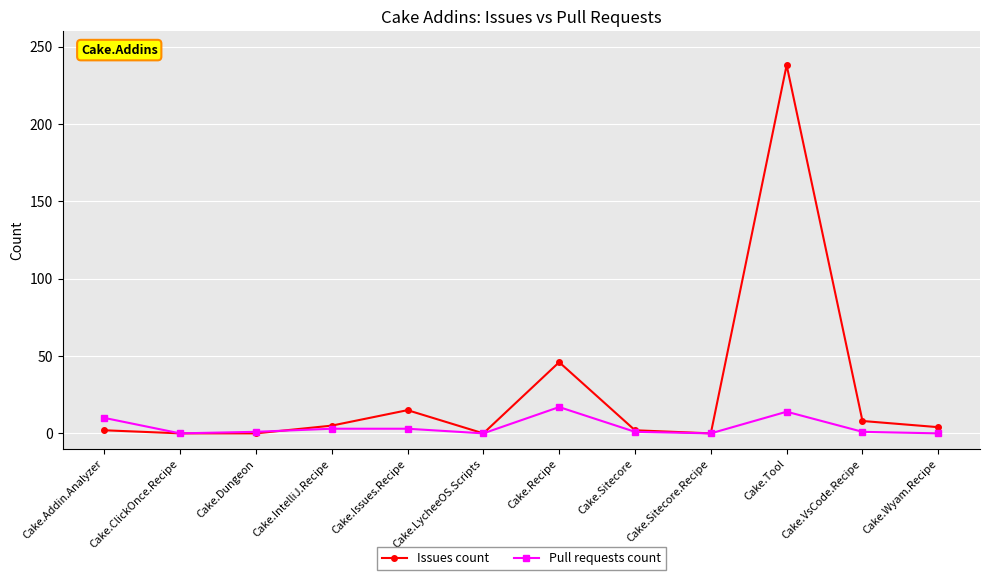

Does the chart have visible grid lines?

Yes